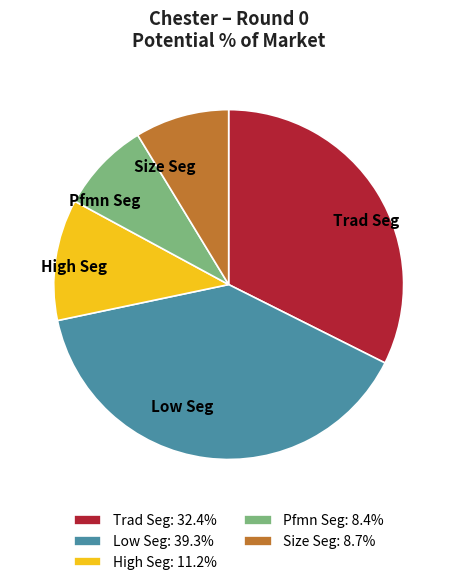

Does Trad Seg account for over 50% of the chart?

No